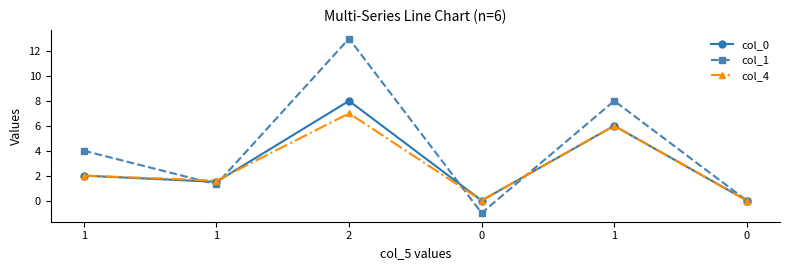

How many data points in col_4 are less than 2?

3